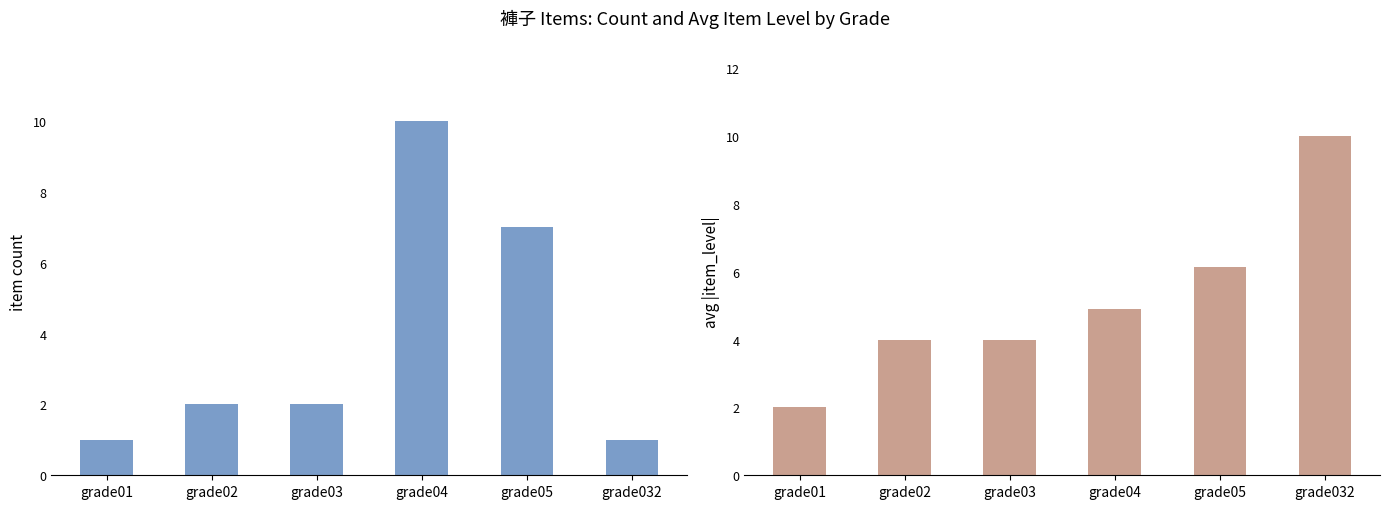

Read the item count value at grade032.

1.0